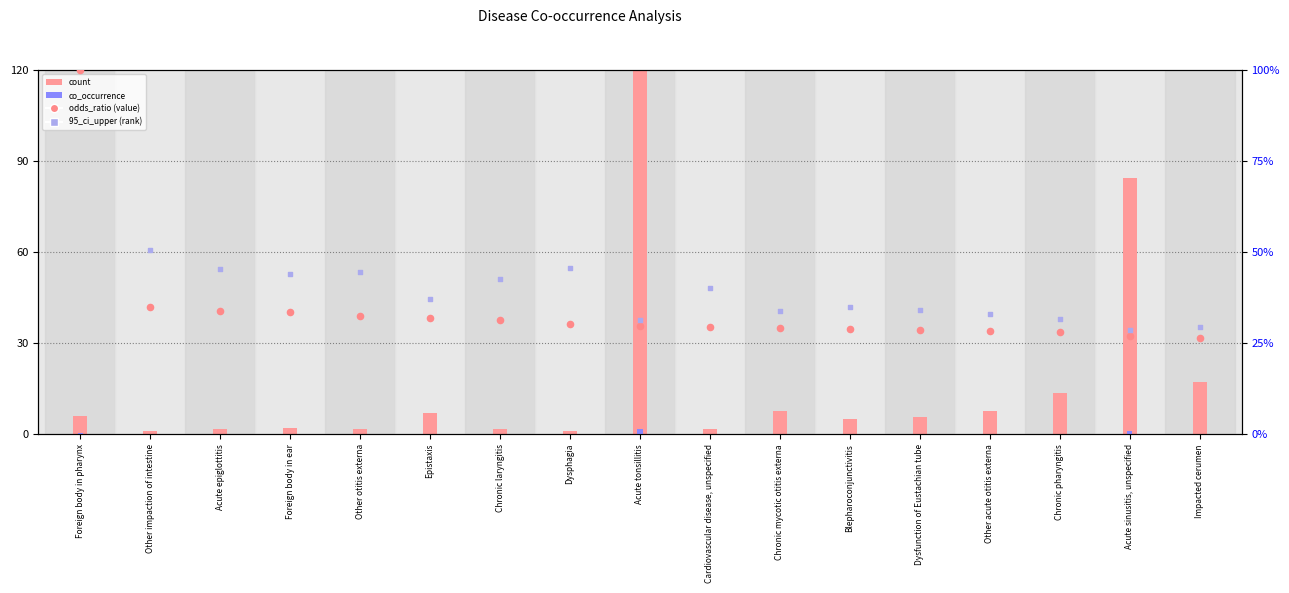

Which series reaches the maximum Y coordinate?

count